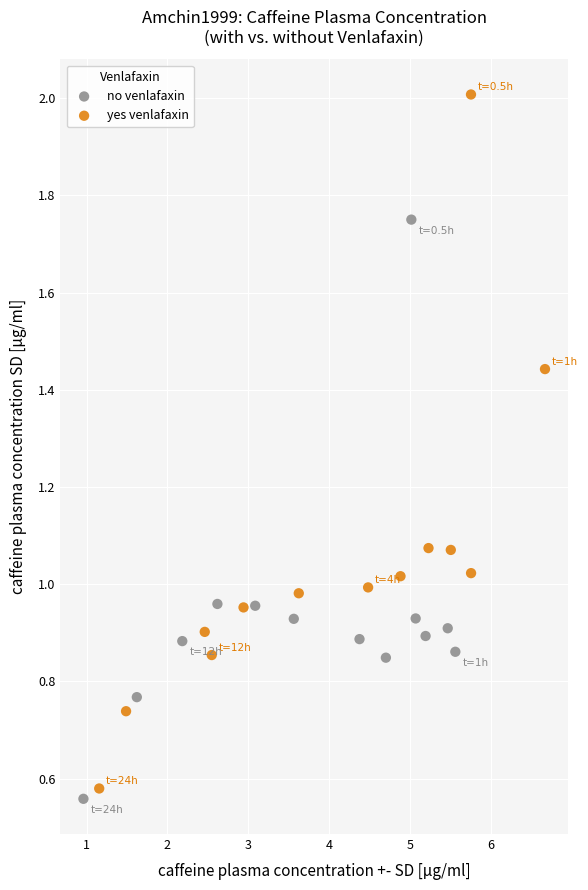

Which series has the largest Y range (max minus min)?

yes venlafaxin